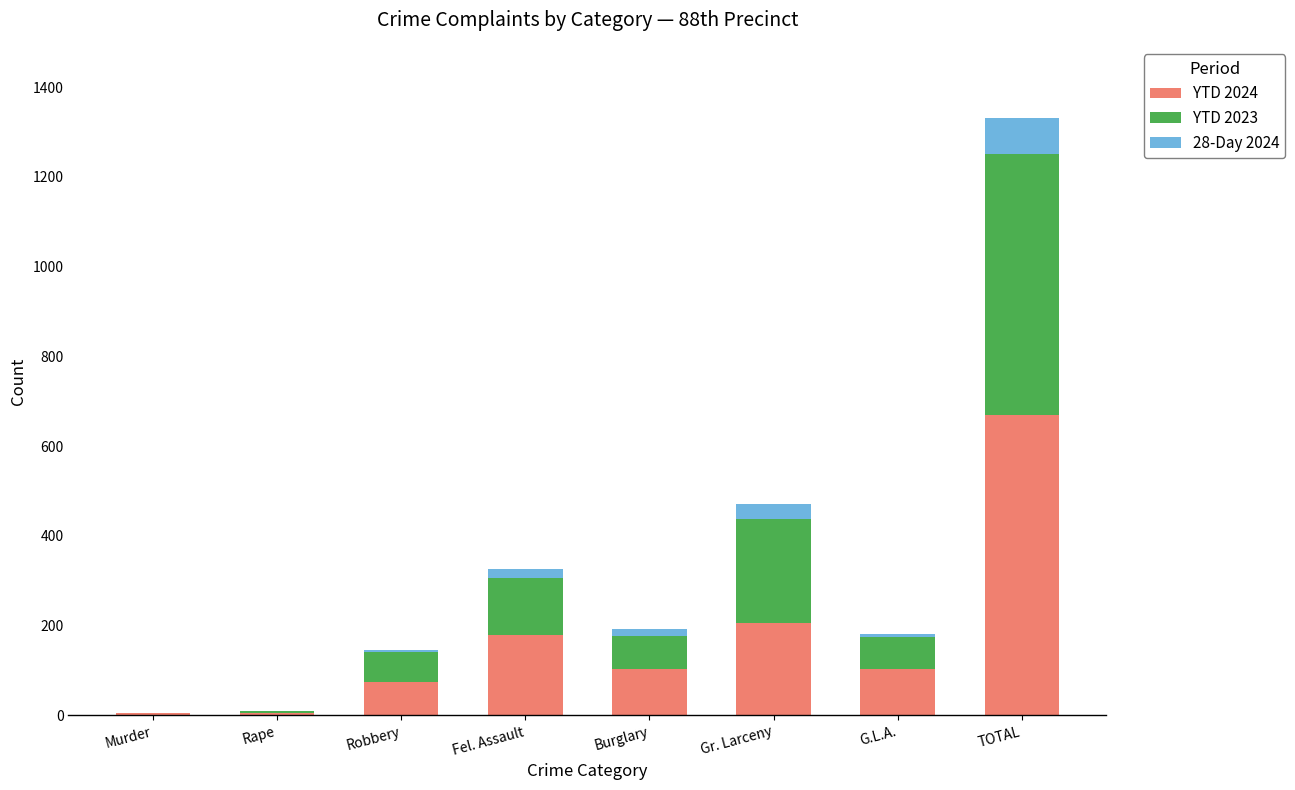

Is it true that YTD 2024 equals 262 at Fel. Assault?

False